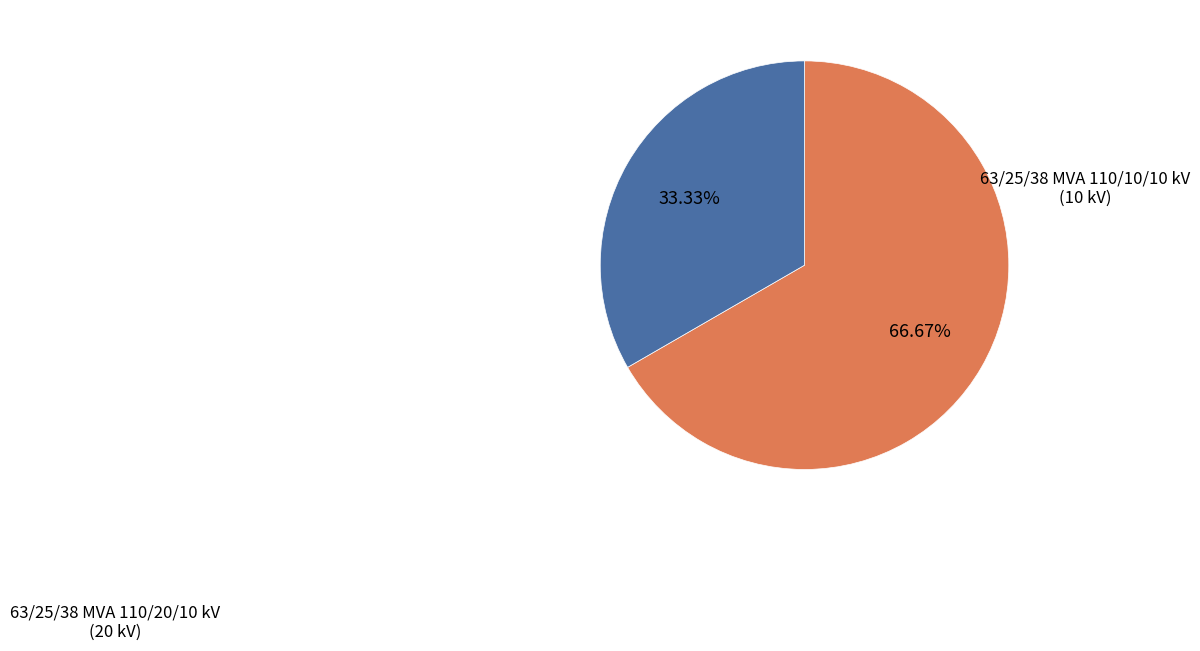

Does 63/25/38 MVA 110/20/10 kV account for over 50% of the chart?

Yes